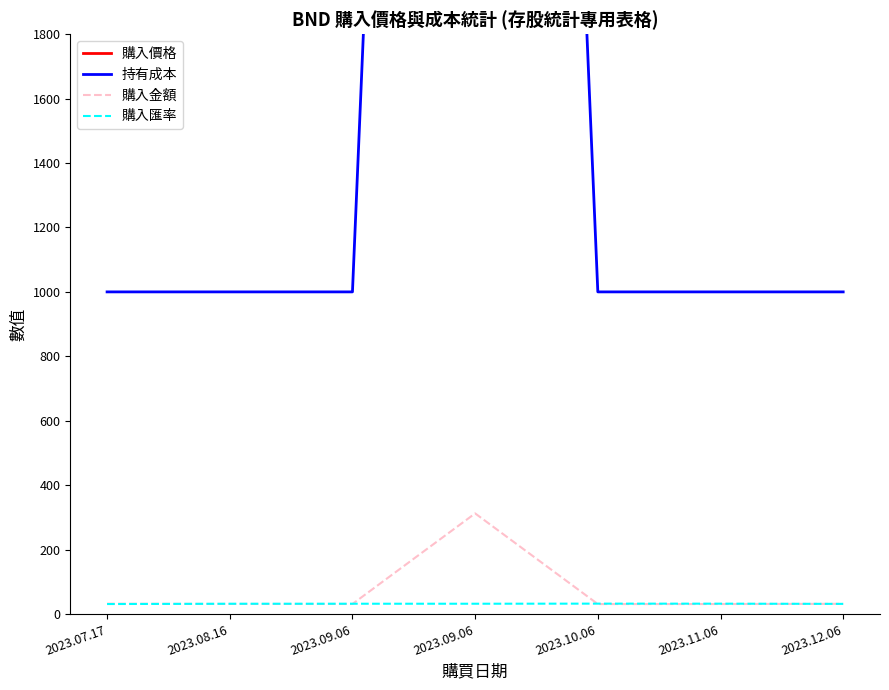

Reading left to right, list all the values displayed in this chart.

購入價格: 2023.07.17=2255.4	2023.08.16=2267.1	2023.09.06=2269.7	2023.09.06=2269.7	2023.10.06=2213.8	2023.11.06=2241.7	2023.12.06=2276.5
持有成本: 2023.07.17=1000.0	2023.08.16=1000.0	2023.09.06=1000.0	2023.09.06=10001.0	2023.10.06=1000.0	2023.11.06=1000.0	2023.12.06=1000.0
購入金額: 2023.07.17=32.2	2023.08.16=31.3	2023.09.06=31.2	2023.09.06=312.4	2023.10.06=31.0	2023.11.06=31.1	2023.12.06=31.7
購入匯率: 2023.07.17=31.1	2023.08.16=31.9	2023.09.06=32.0	2023.09.06=32.0	2023.10.06=32.3	2023.11.06=32.2	2023.12.06=31.6